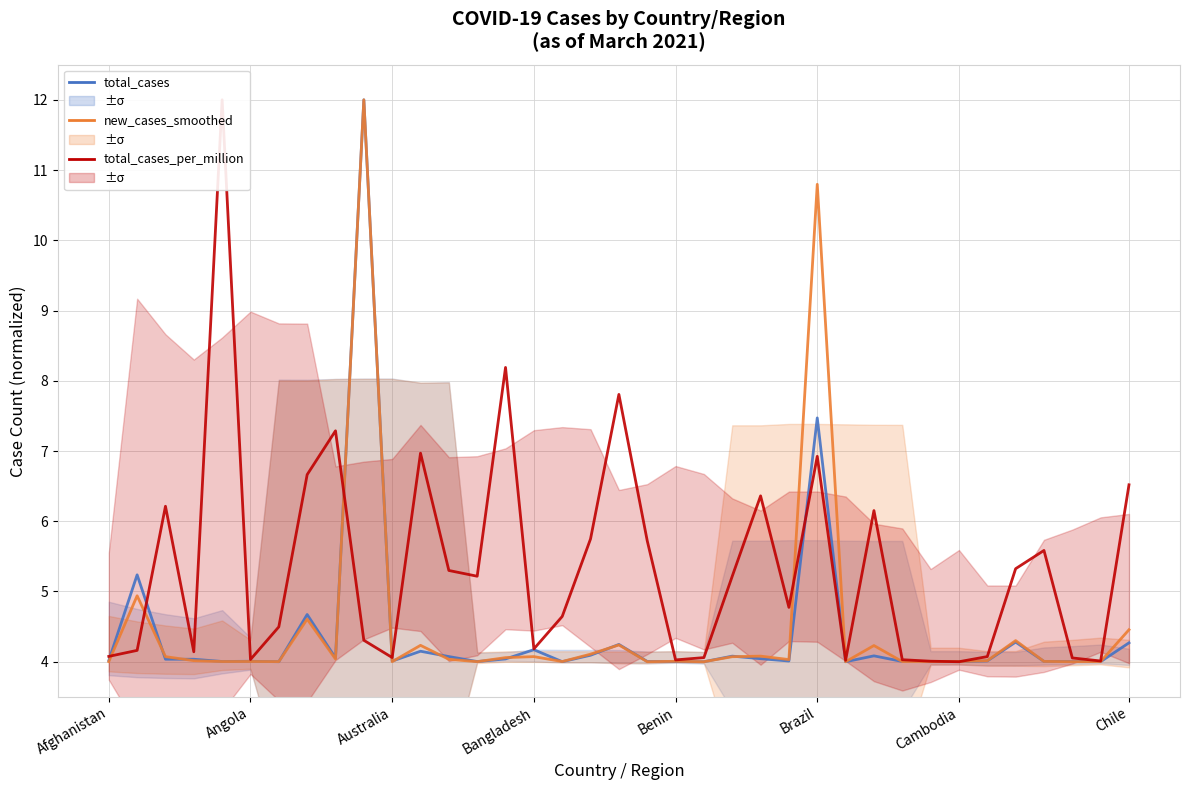

At how many categories does at least one series exceed 6?

12